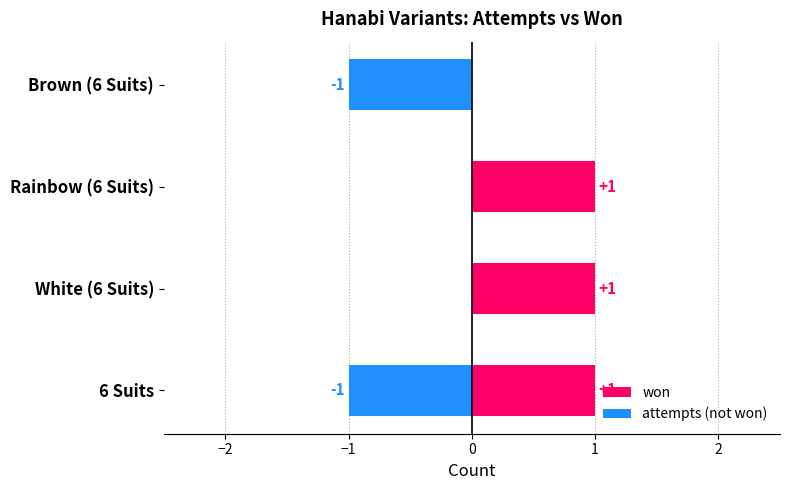

At how many categories does at least one series exceed 0?

3